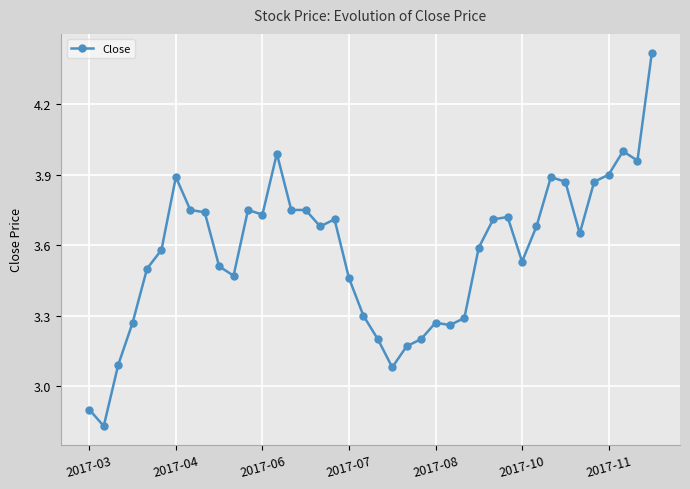

True or false: there are more than 2 points higher than both neighbors.

True